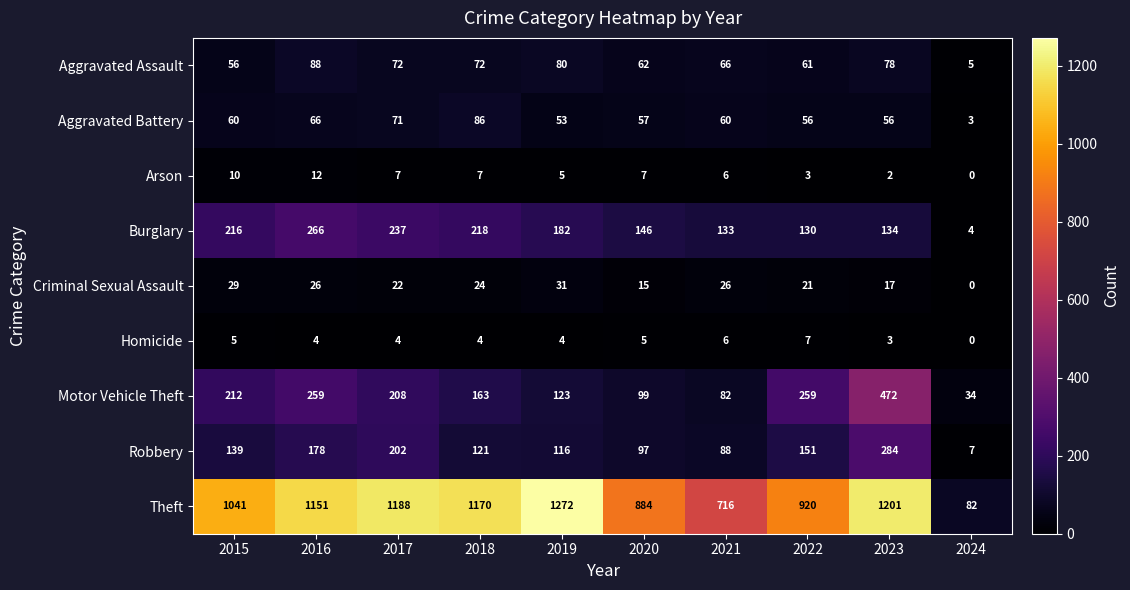

How many categories are shown in the chart?

10